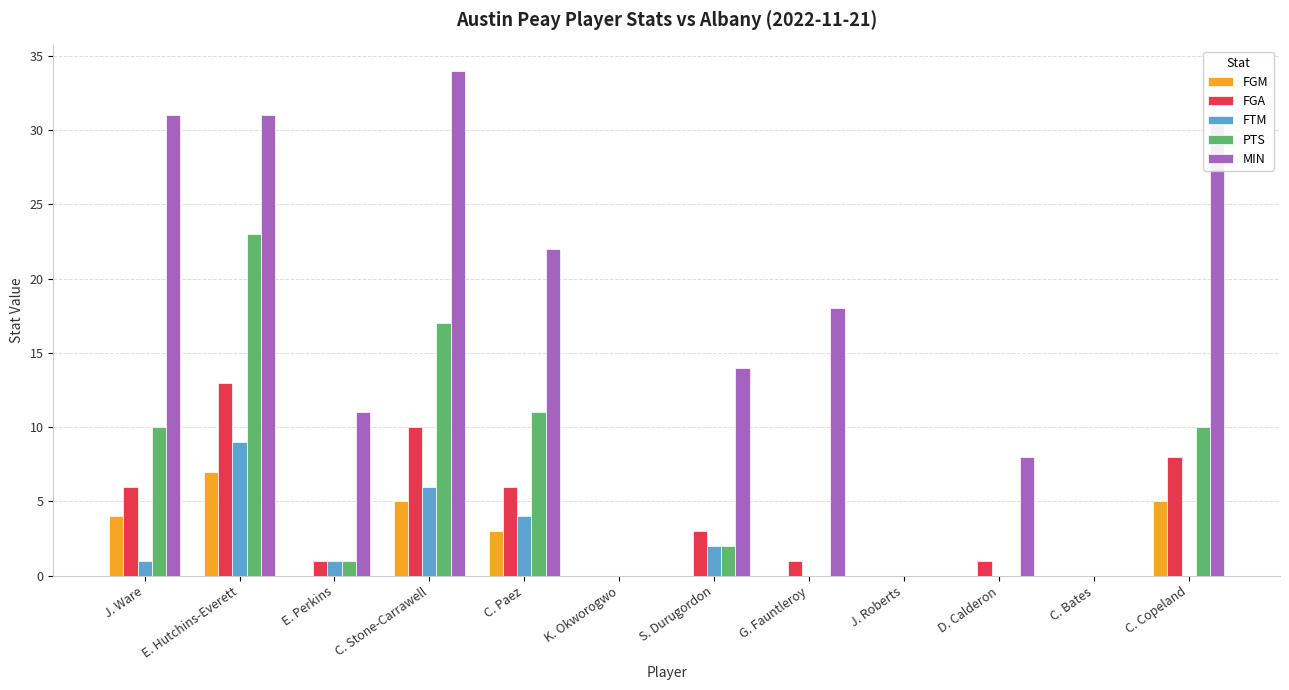

True or false: PTS has a value of 11 at C. Paez.

True